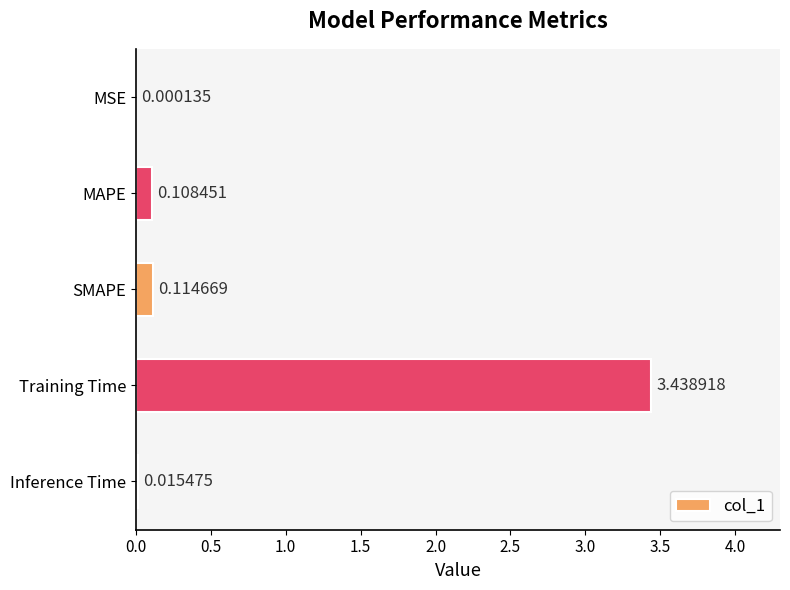

Where is the data nearest to the value 1?

SMAPE